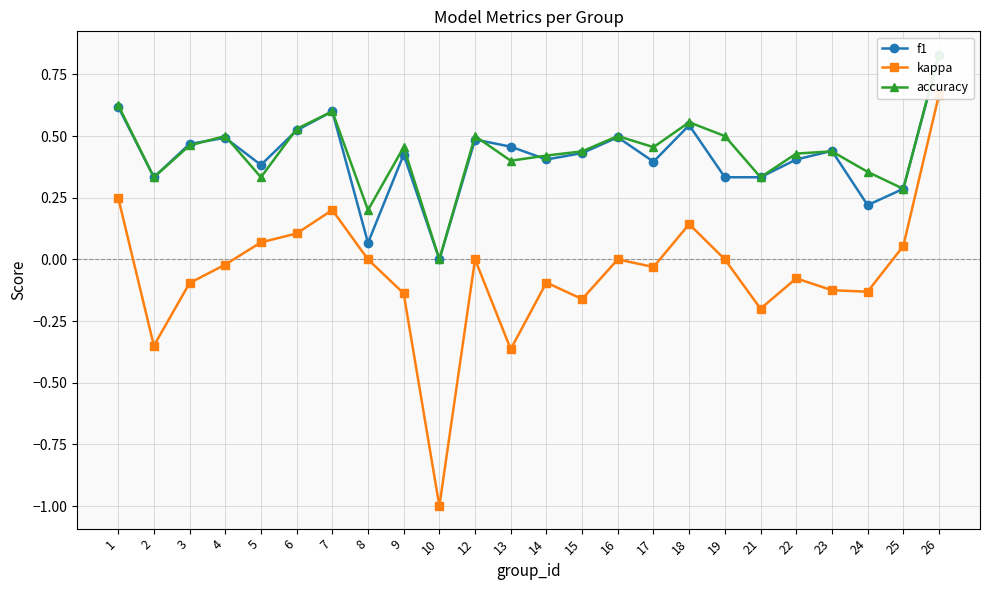

How many interior local valleys does the accuracy series have?

8